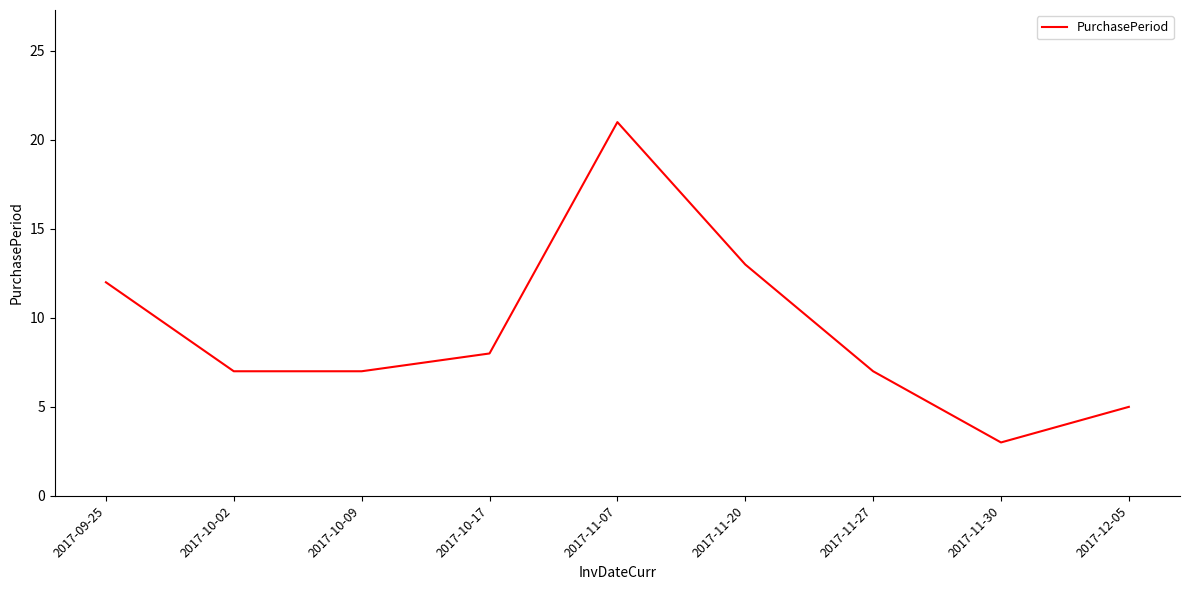

Which category has the highest value across all series?

2017-11-07